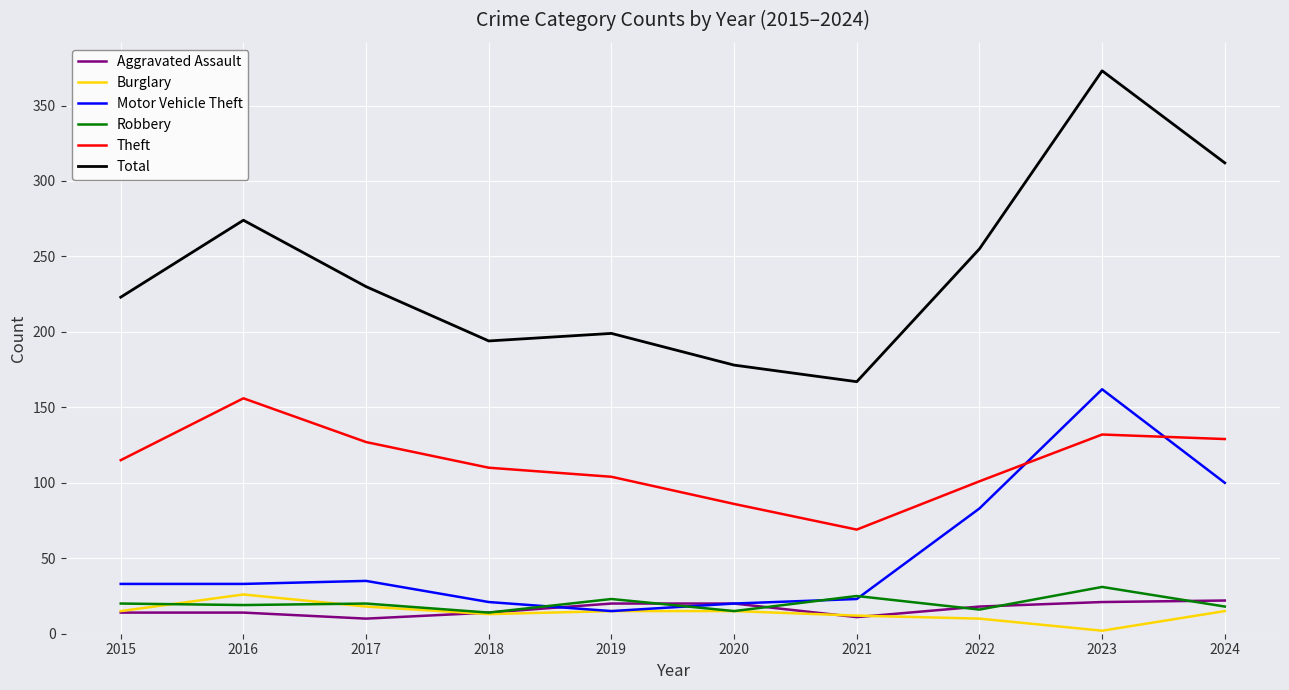

What is the difference between the highest and lowest values at 2024?

297